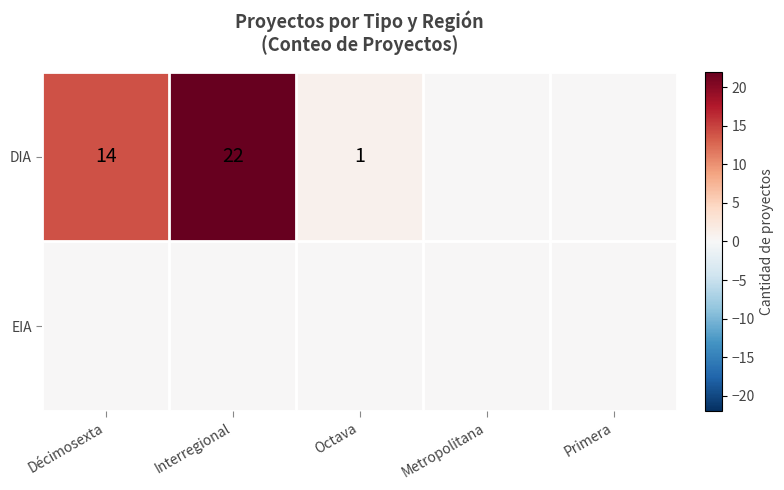

The value of DIA at Décimosexta is 5. True or false?

False